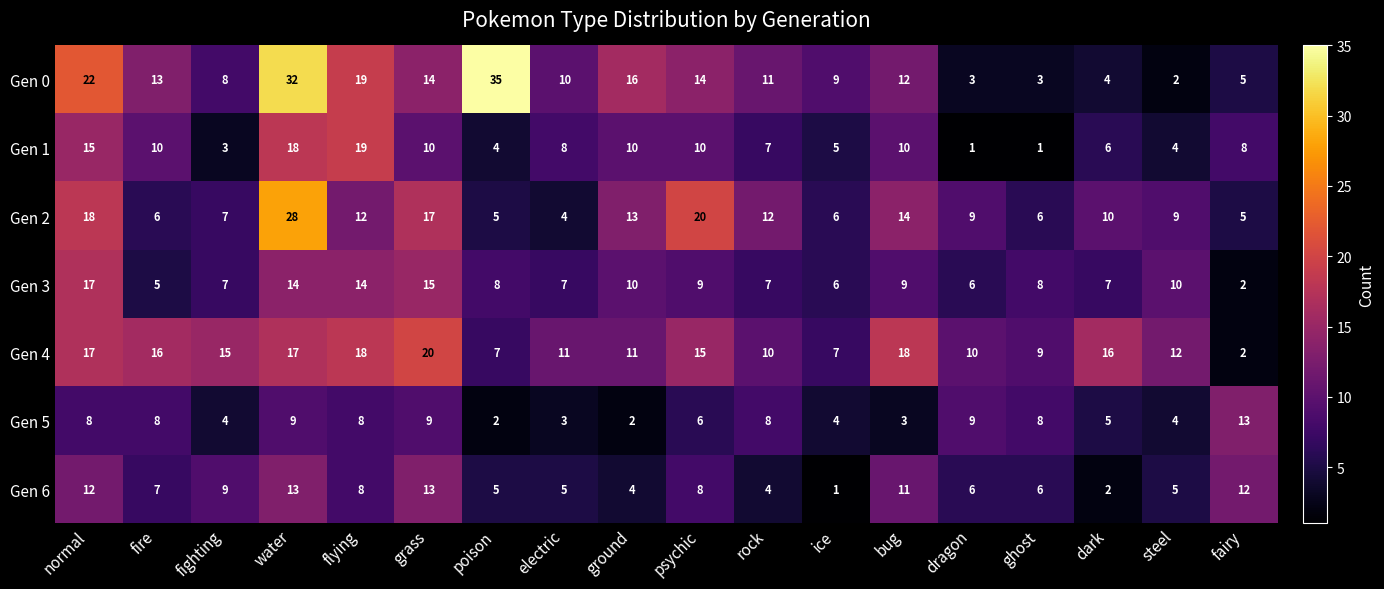

Which series changed the most between ice and dragon?

Gen 0